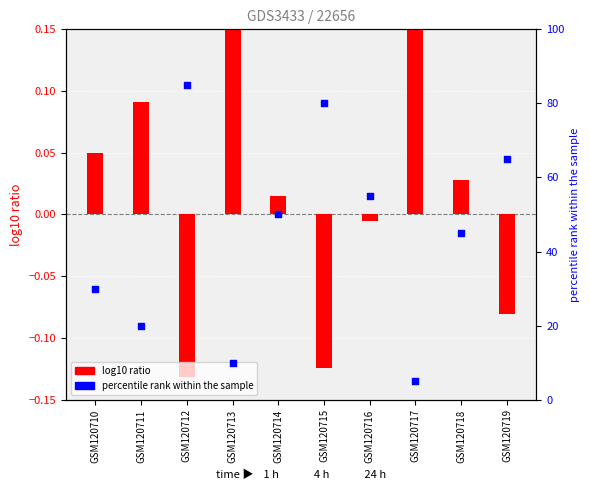

Which series reaches the maximum Y coordinate?

percentile rank within the sample